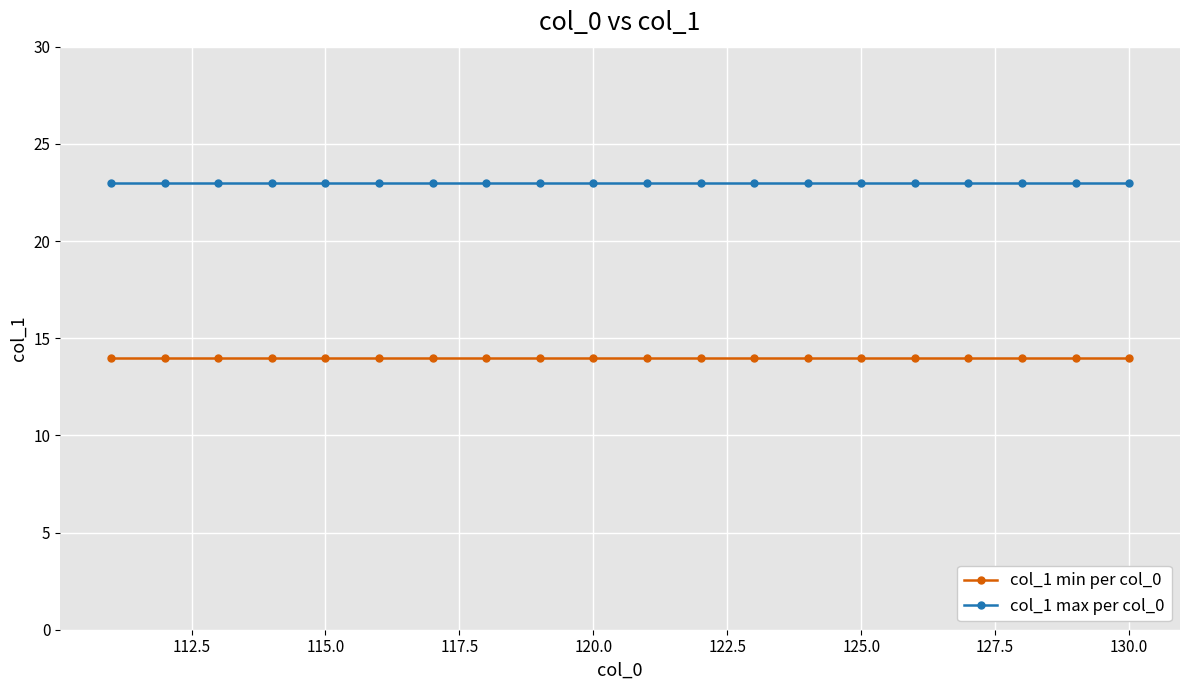

What is the maximum value shown in the chart?

23